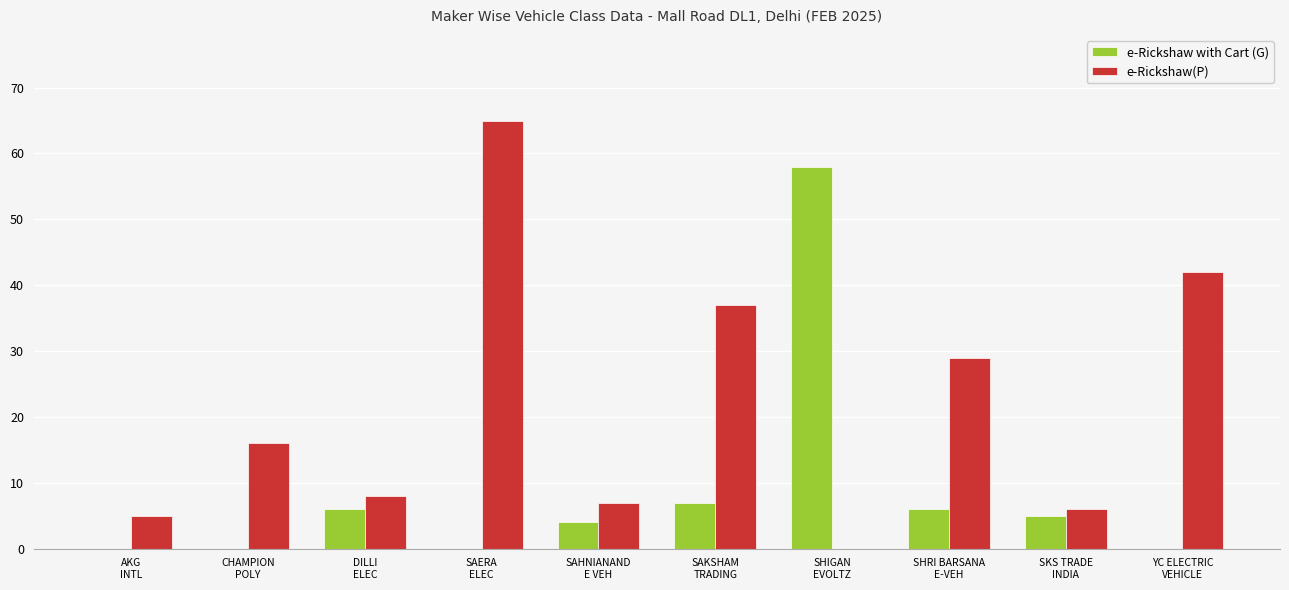

What is the sum of all e-Rickshaw(P) values?

215